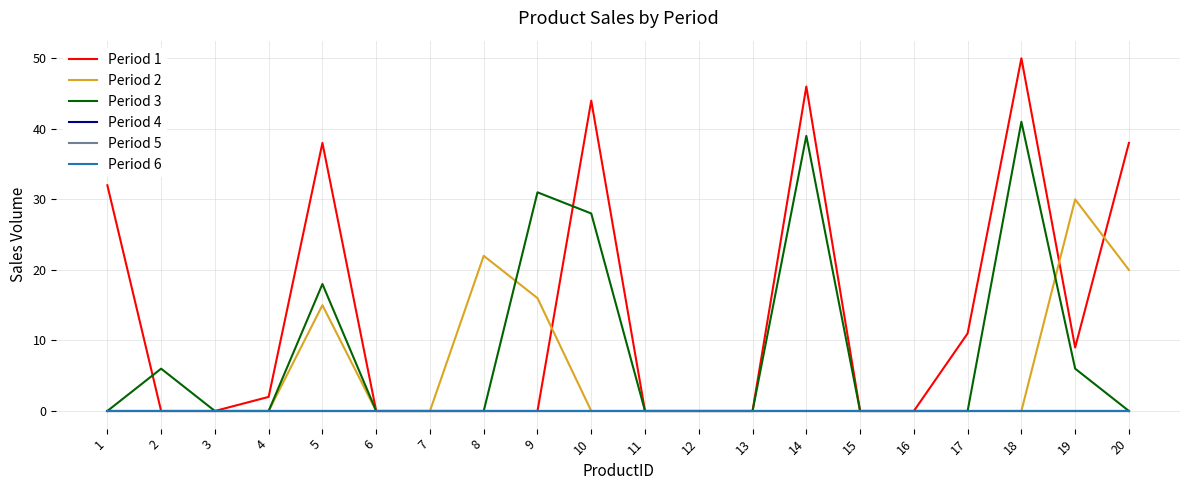

True or false: Period 6 has a value of 0 at 14.

True